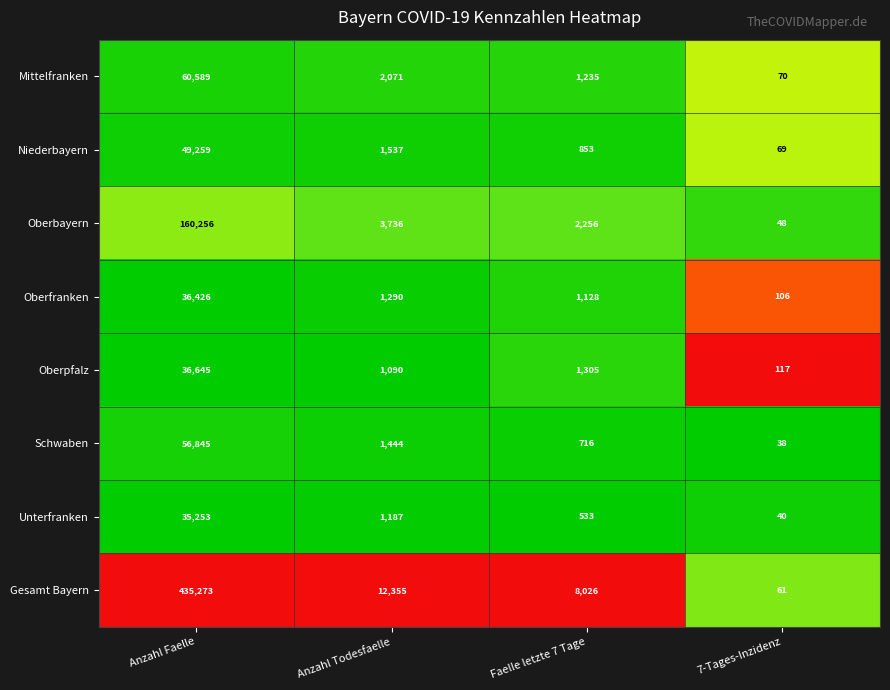

What is the average value of the Oberbayern series?

41574